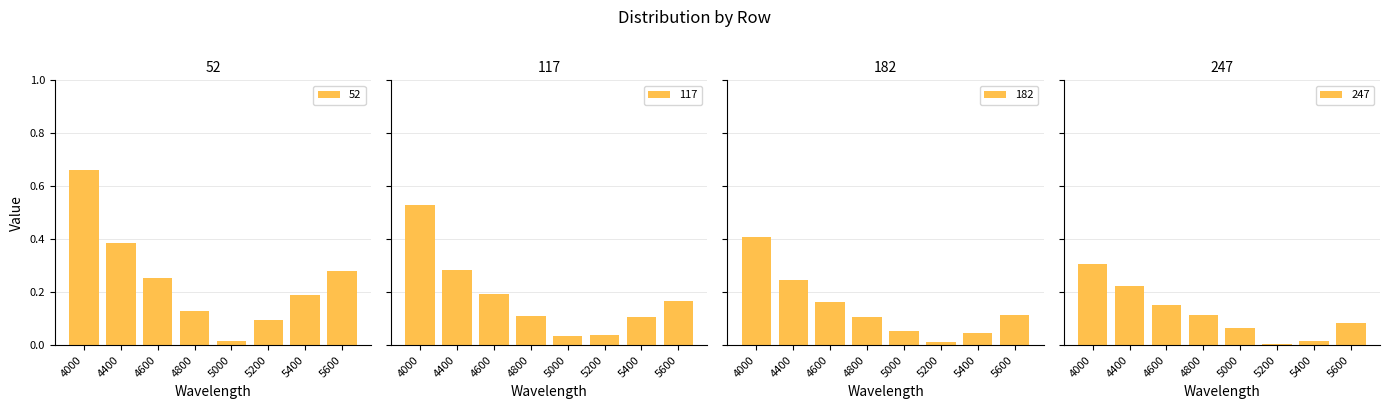

Does the chart contain stacked bars?

No